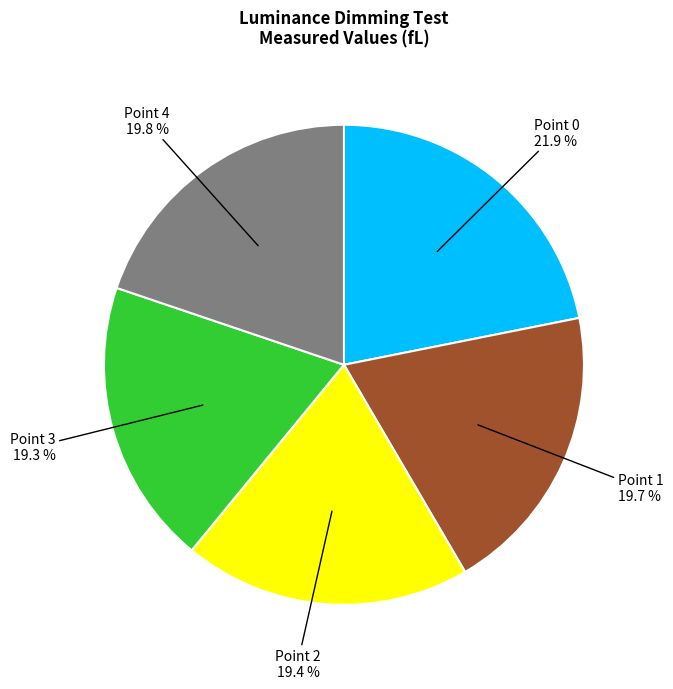

The Point 1 slice represents 20% of the pie. True or false?

True